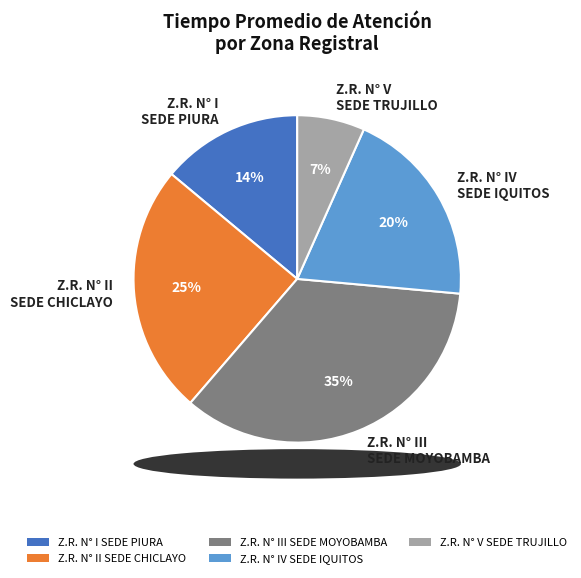

Is the sum of Z.R. N° II SEDE CHICLAYO and Z.R. N° III SEDE MOYOBAMBA greater than half?

Yes